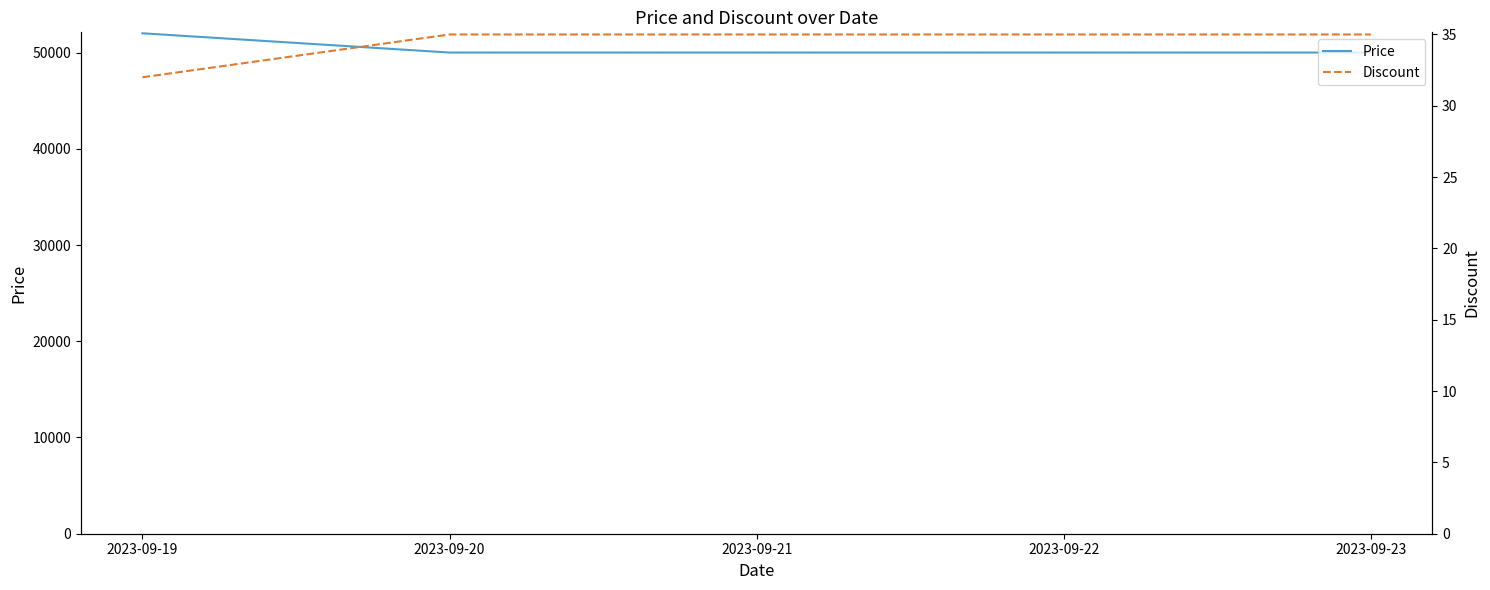

Is this an area chart (filled region under the line)?

No